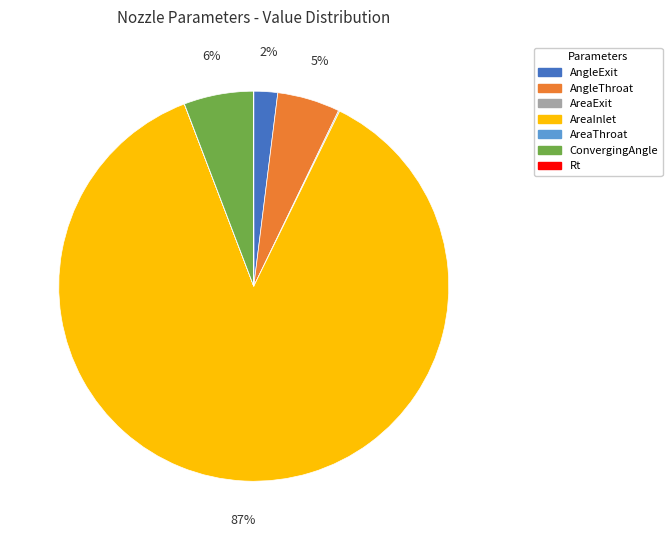

Is AreaInlet the majority of the pie?

Yes